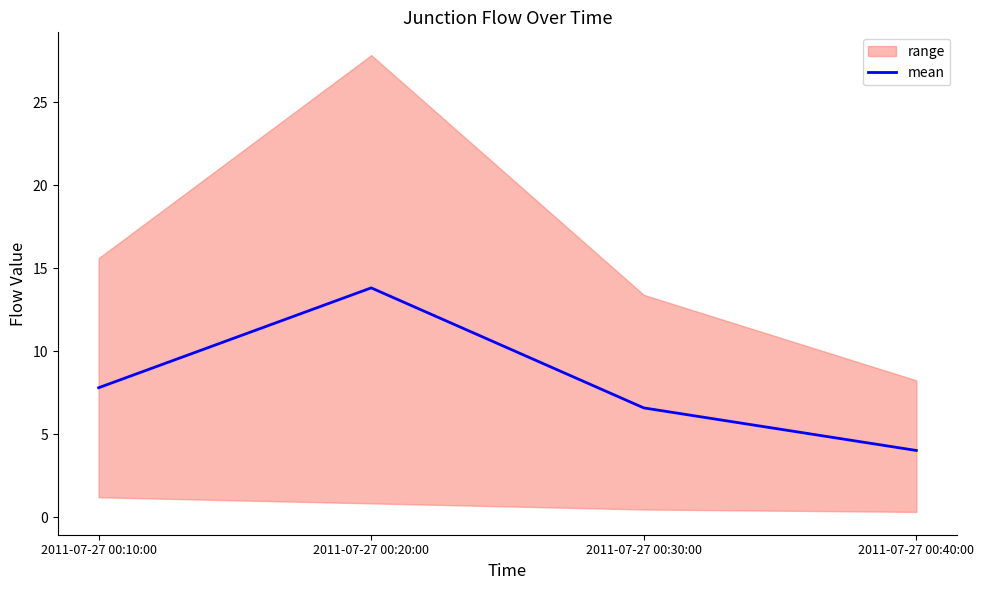

True or false: the data shows 18.4 at 2011-07-27 00:20:00.

False